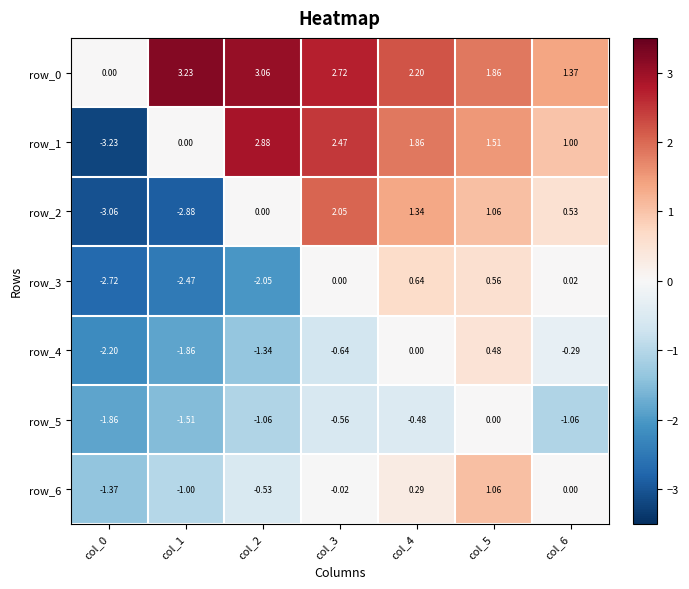

Is the value of row_5 at col_5 greater than the value of row_0 at col_3?

No